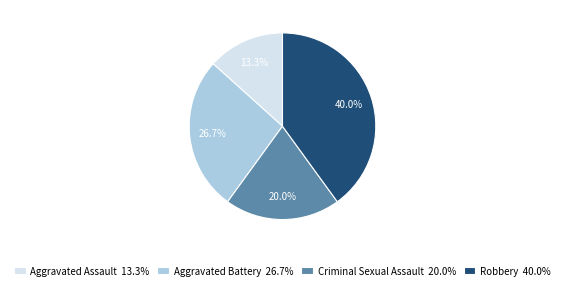

Between Criminal Sexual Assault 20.0% and Aggravated Battery 26.7%, which is larger?

Aggravated Battery 26.7%